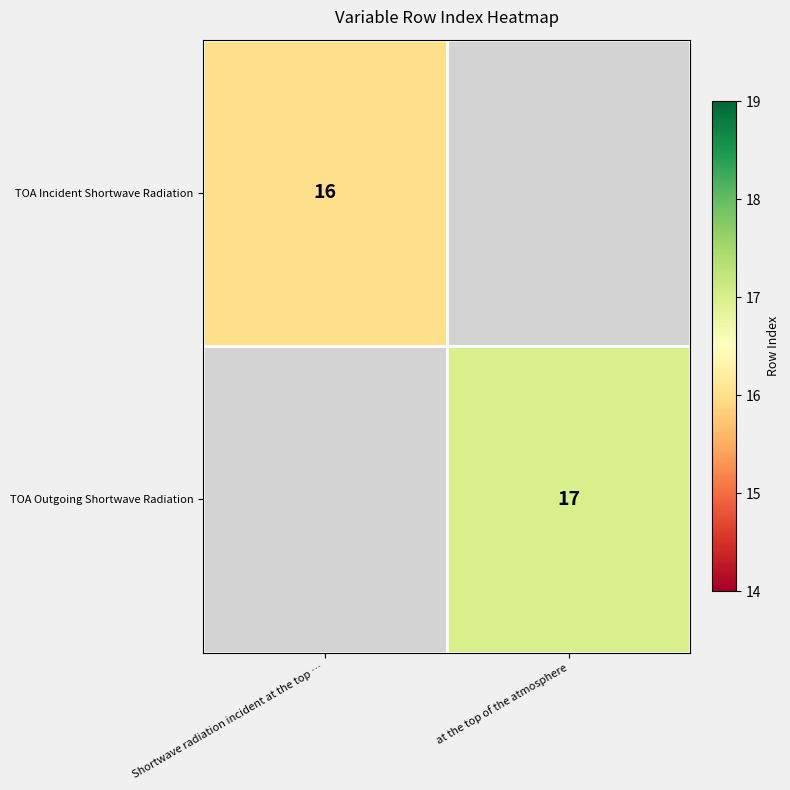

Count the number of data series in this chart.

2